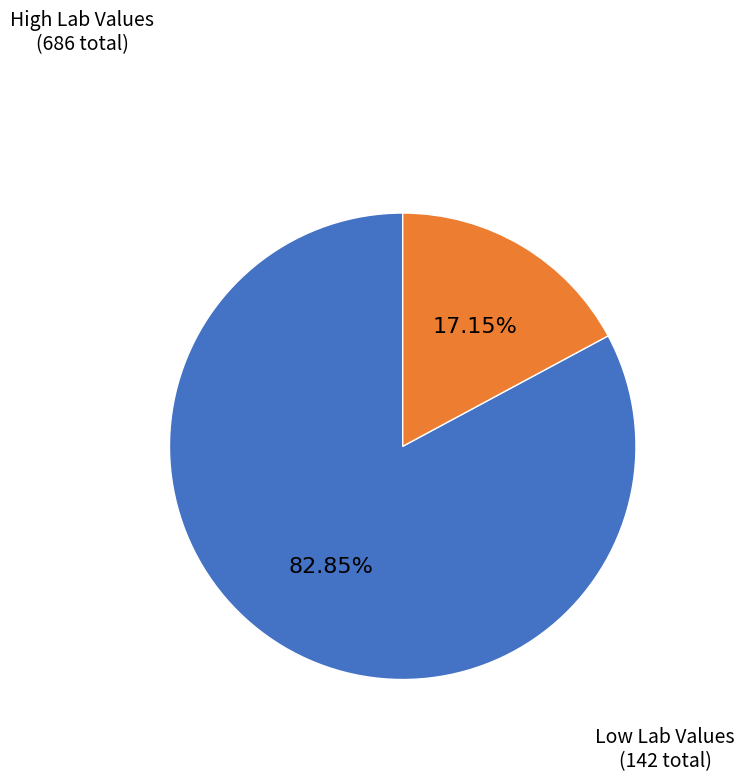

How many segments does this pie chart have?

2